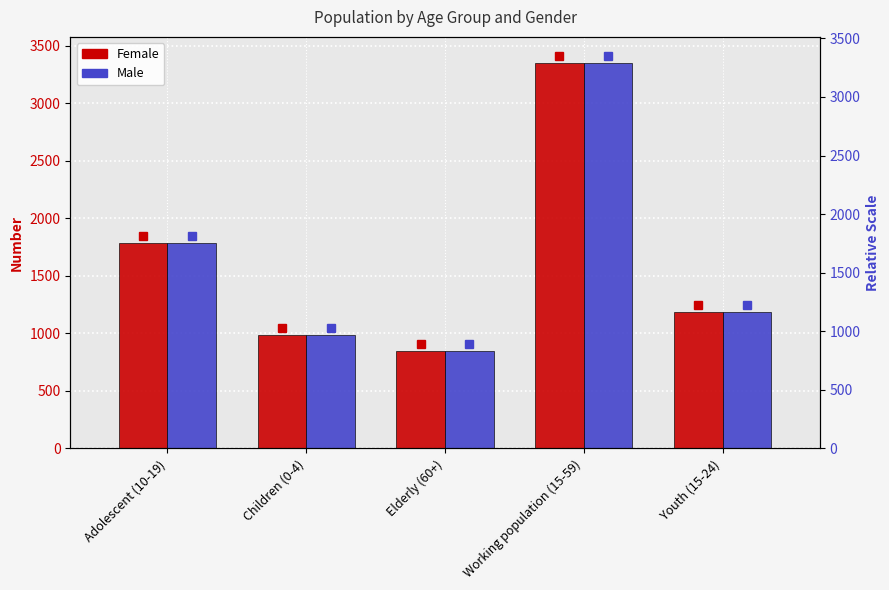

What is the difference between the second highest and minimum values in the Male series?

939